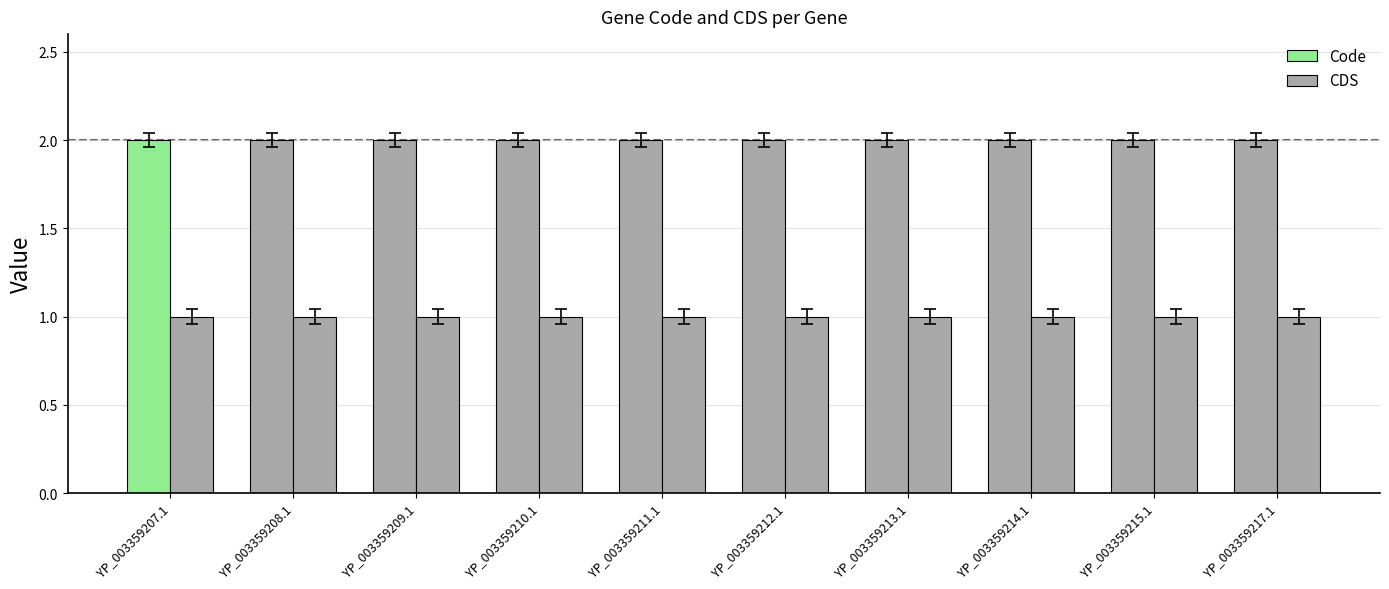

Are the bars horizontal?

No